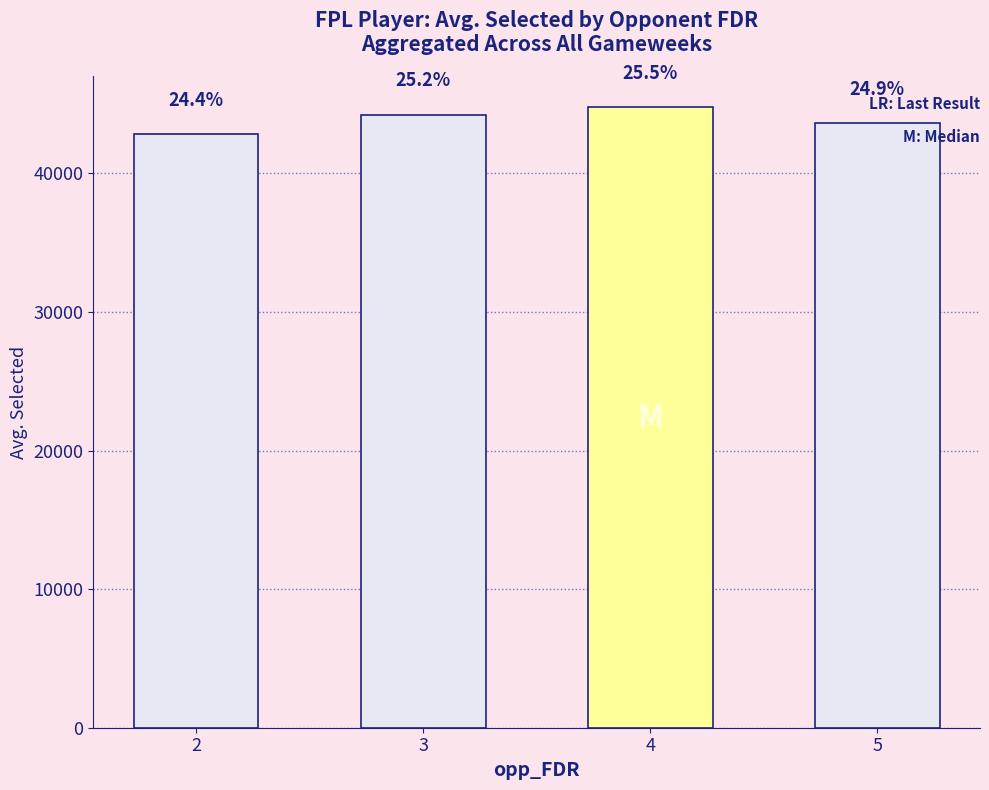

What is the ratio of the value at 5 to the value at 3?

1.0